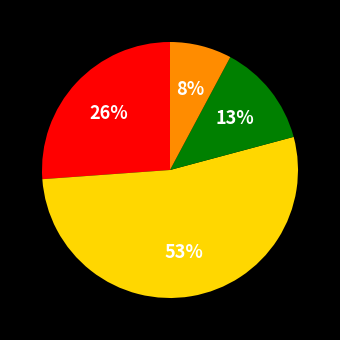

How many slices are in this pie chart?

4